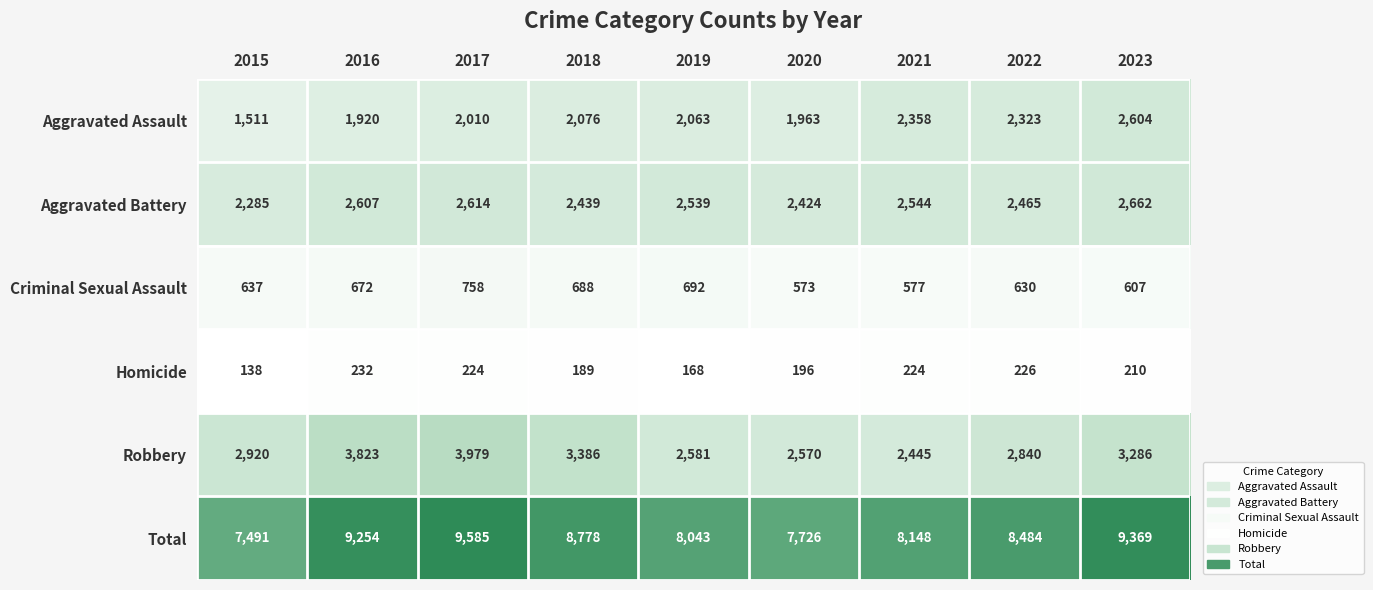

At 2019, list the series in order from smallest to largest.

Homicide, Criminal Sexual Assault, Aggravated Assault, Aggravated Battery, Robbery, Total